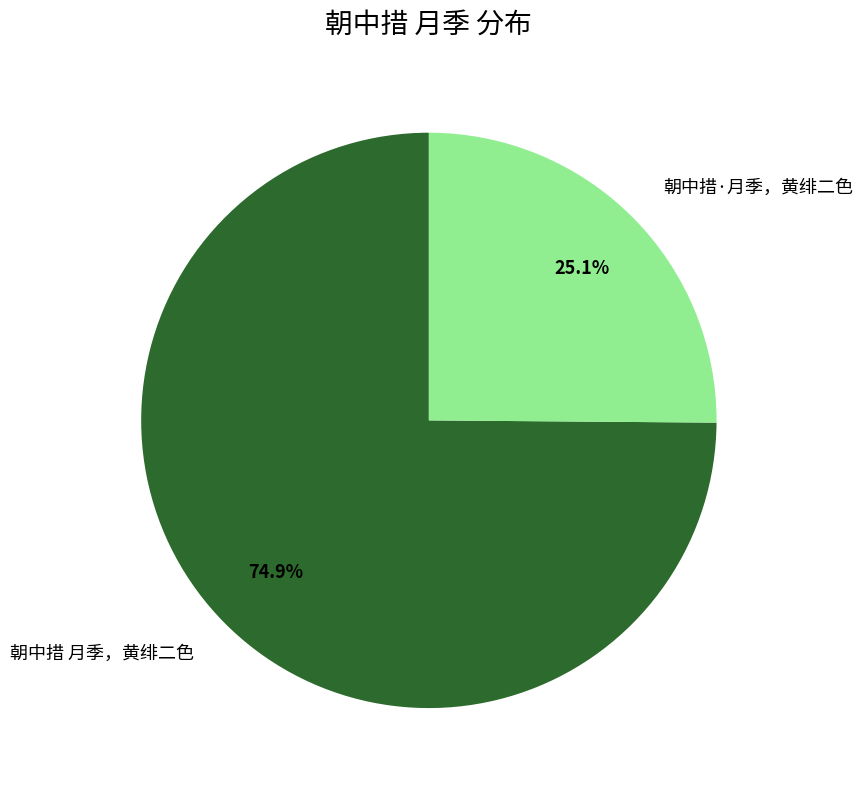

How many slices are in this pie chart?

2